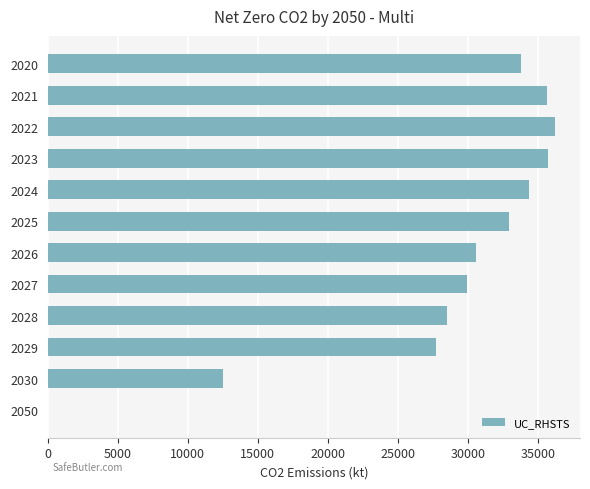

Where is the data nearest to the value 18093?

2030